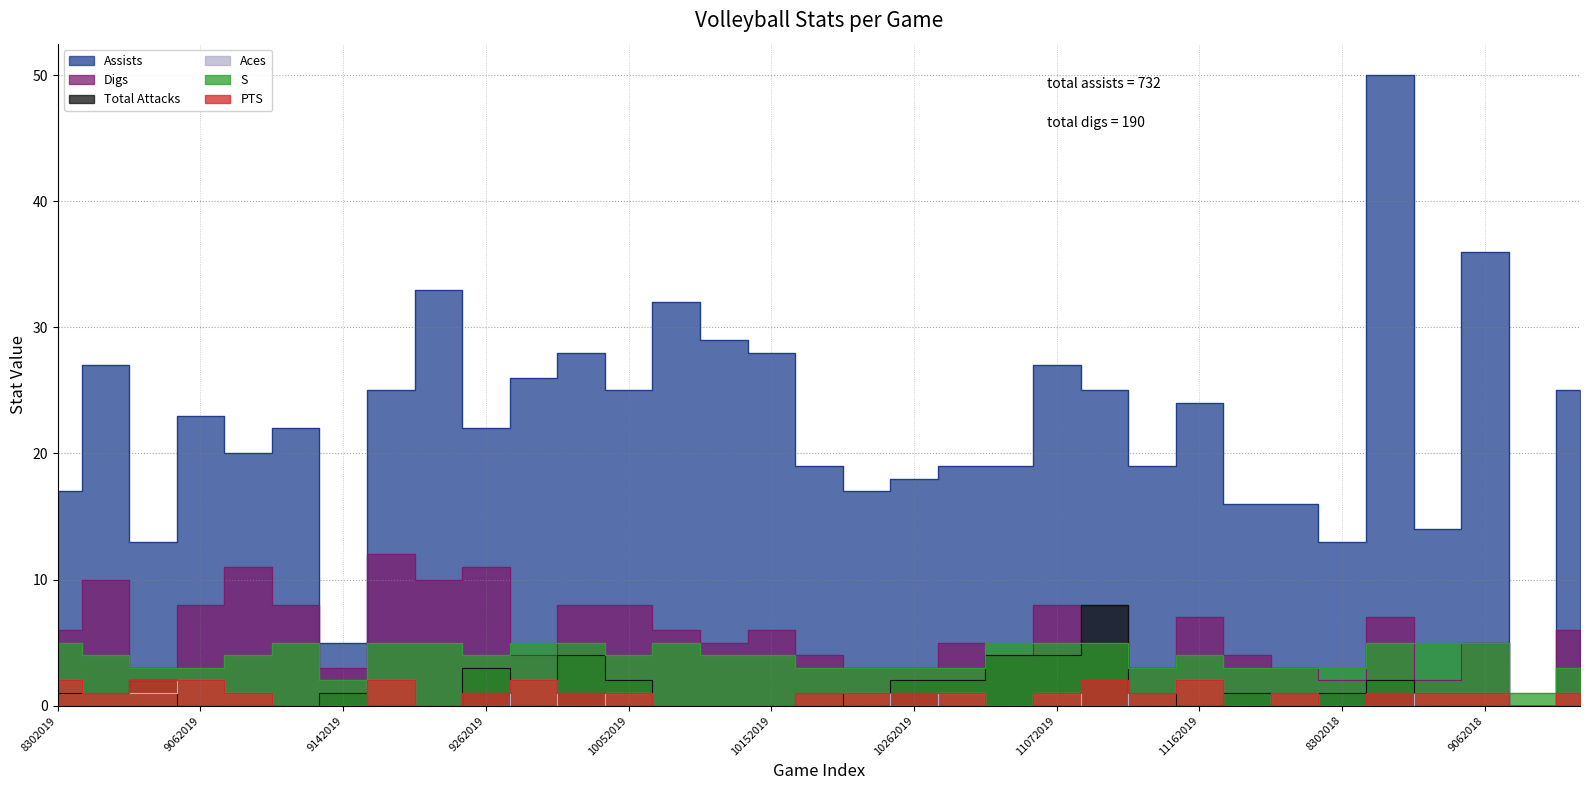

True or false: S and Aces intersect in this chart.

False